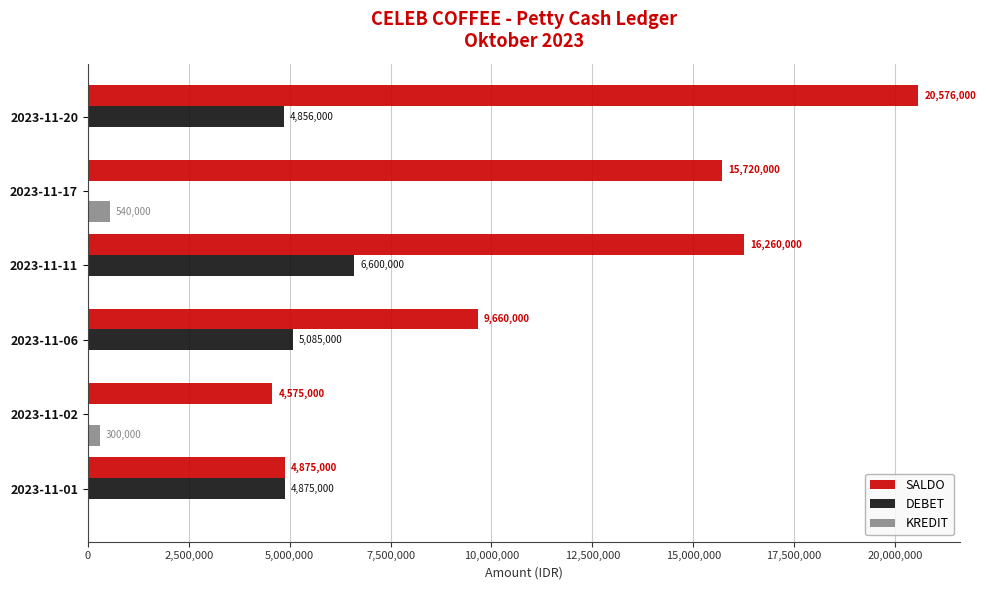

Which series has the largest total across all categories?

SALDO